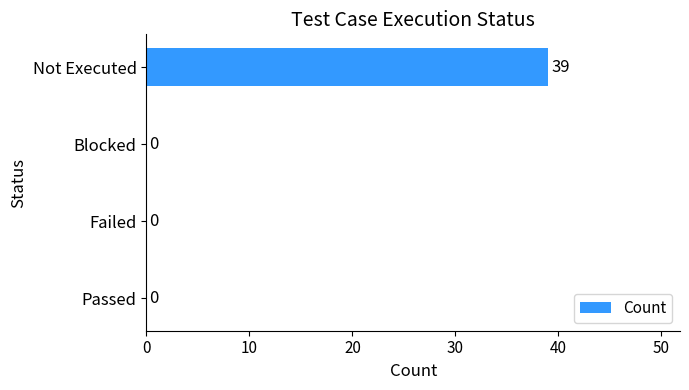

Are the bars horizontal?

Yes